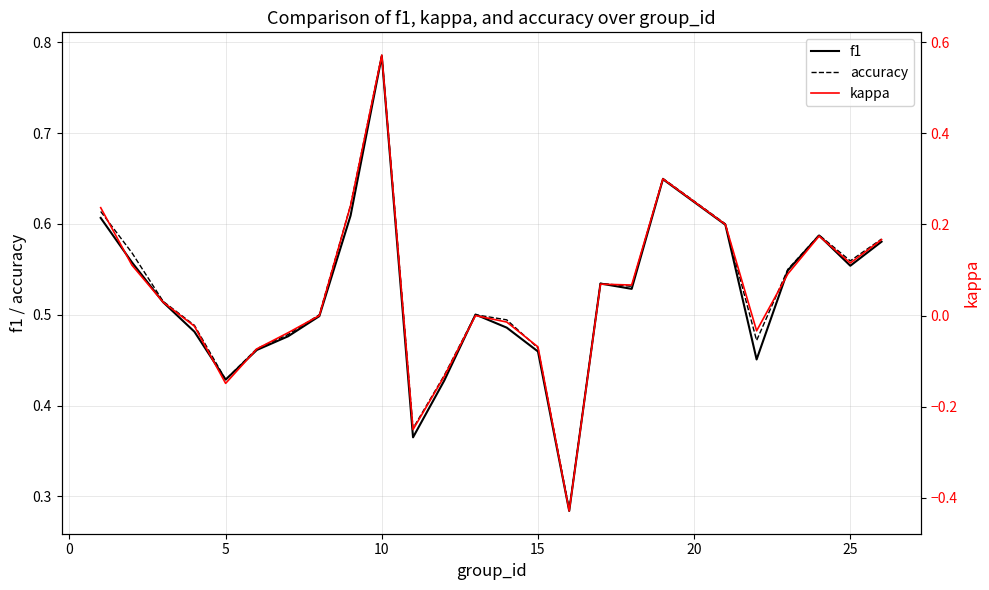

True or false: f1 and kappa cross at least once.

False